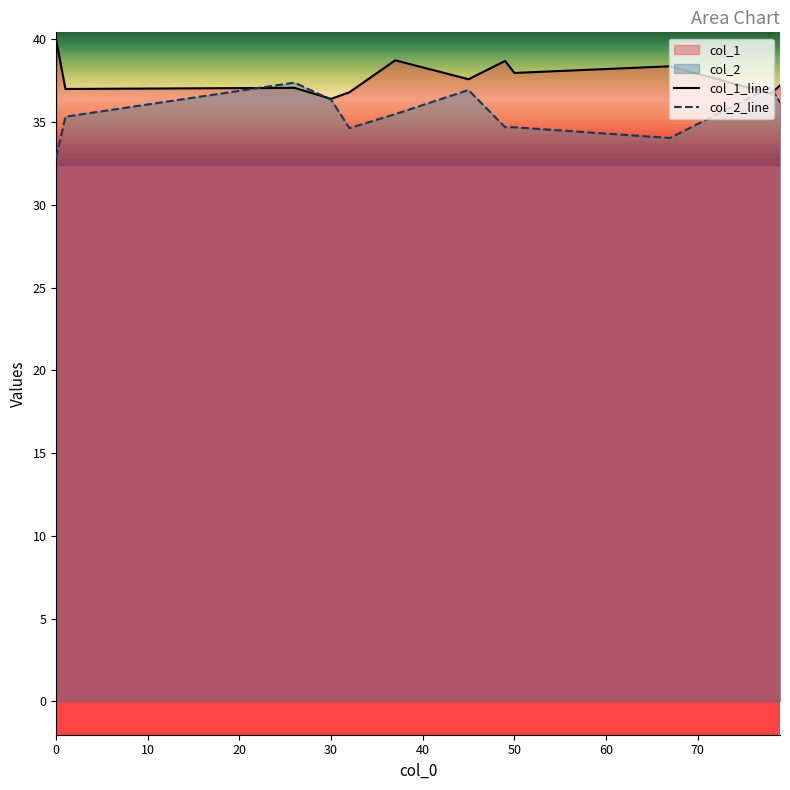

What is the label of the 4th point from the left?

30